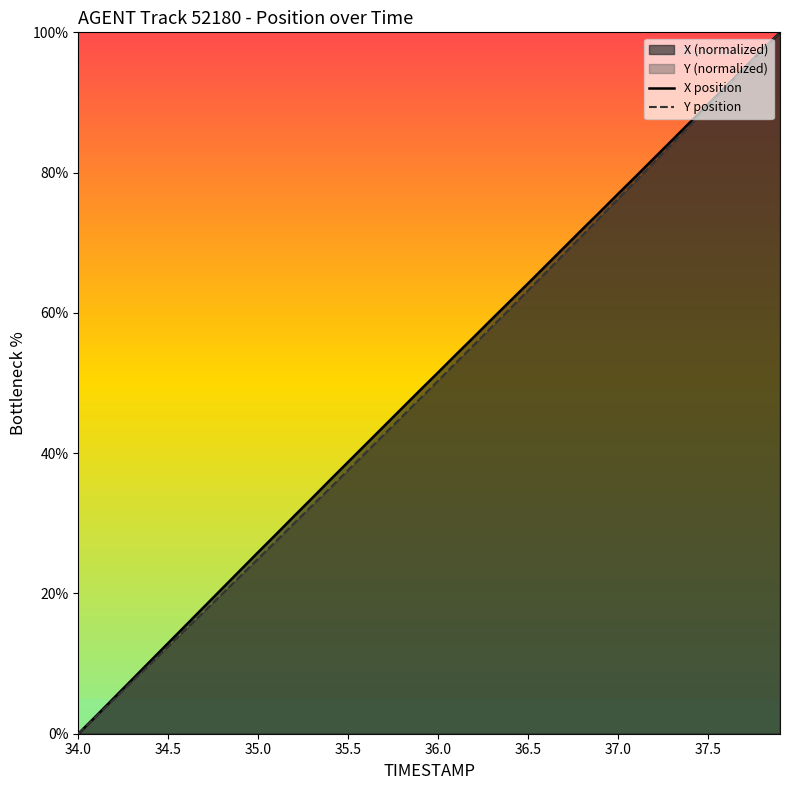

What is the maximum value for Y position?

100.0